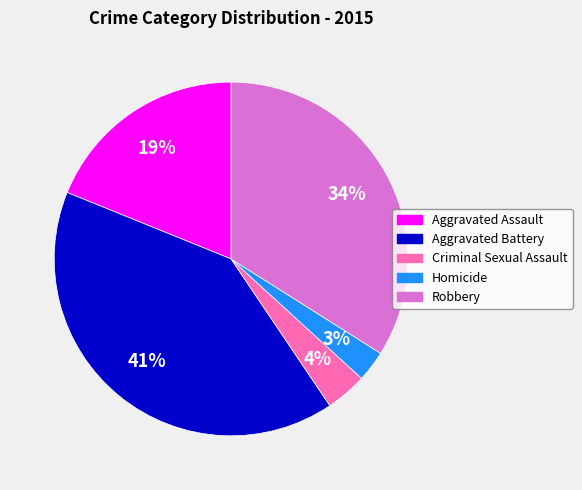

To the nearest percent, what is the combined percentage of Robbery and Criminal Sexual Assault?

38%